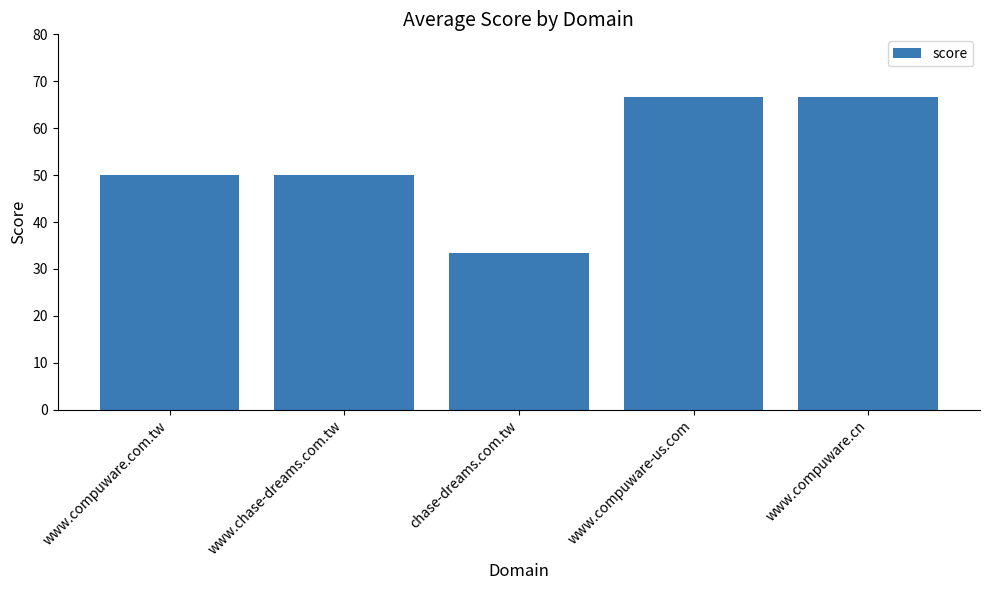

Reading left to right, what are all the values shown in this chart?

50.0	50.0	33.4	66.7	66.7